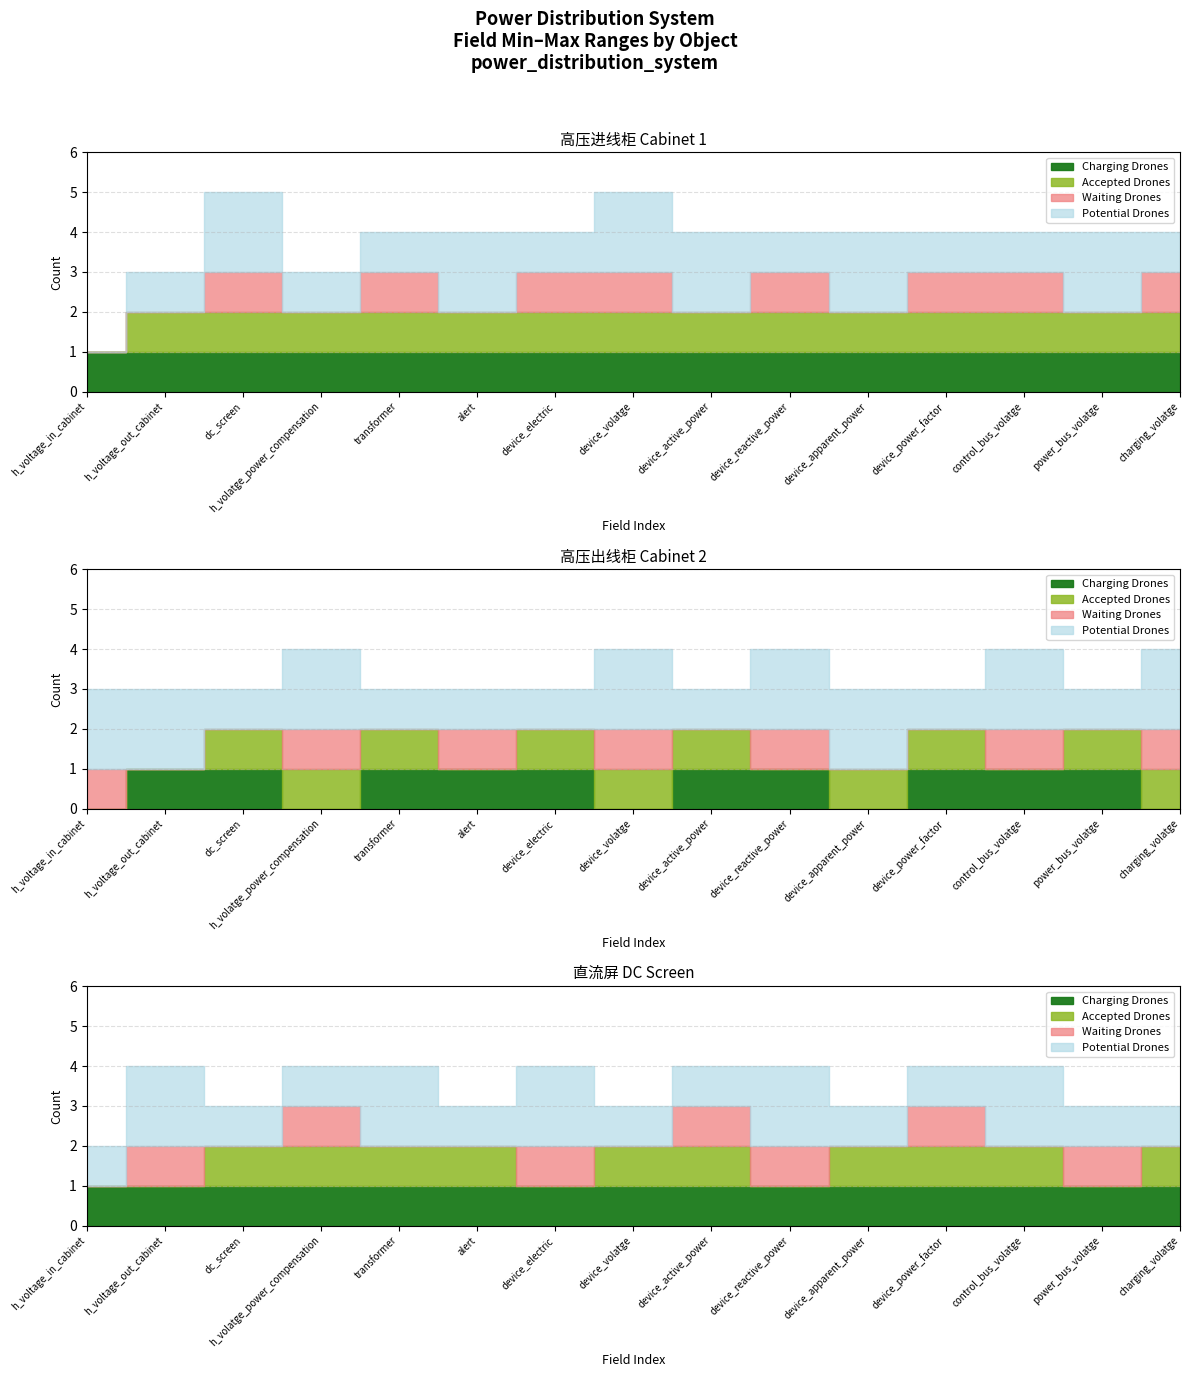

Is the value of Charging Drones at device_active_power greater than the value of Potential Drones at device_electric?

No